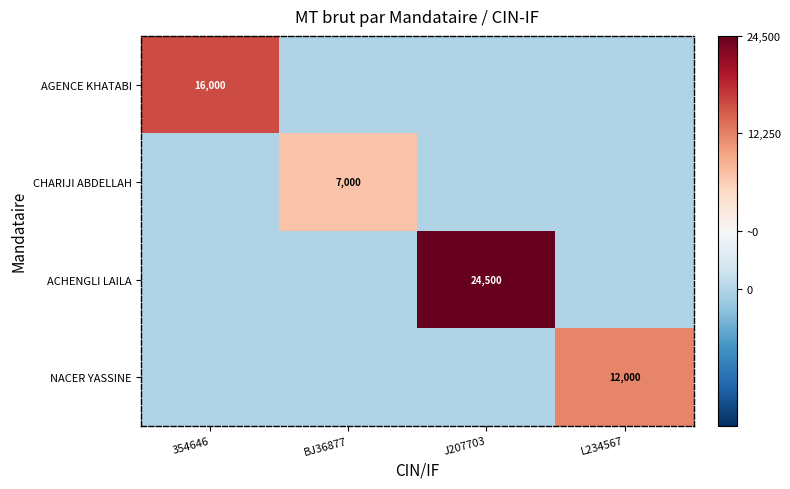

The value of CHARIJI ABDELLAH at BJ36877 is 9917. True or false?

False